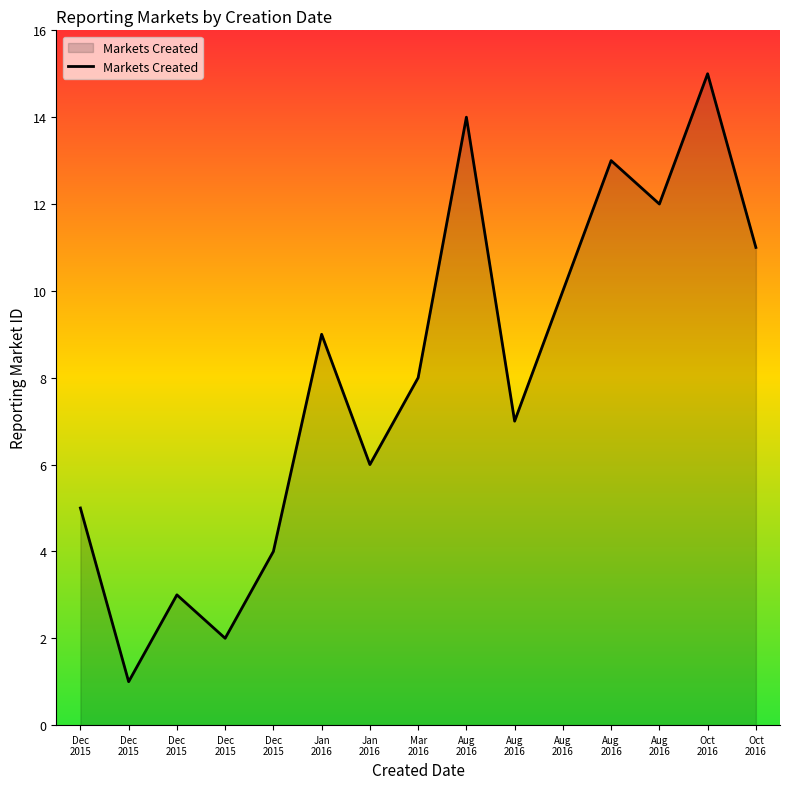

How many lines are shown in the chart?

1